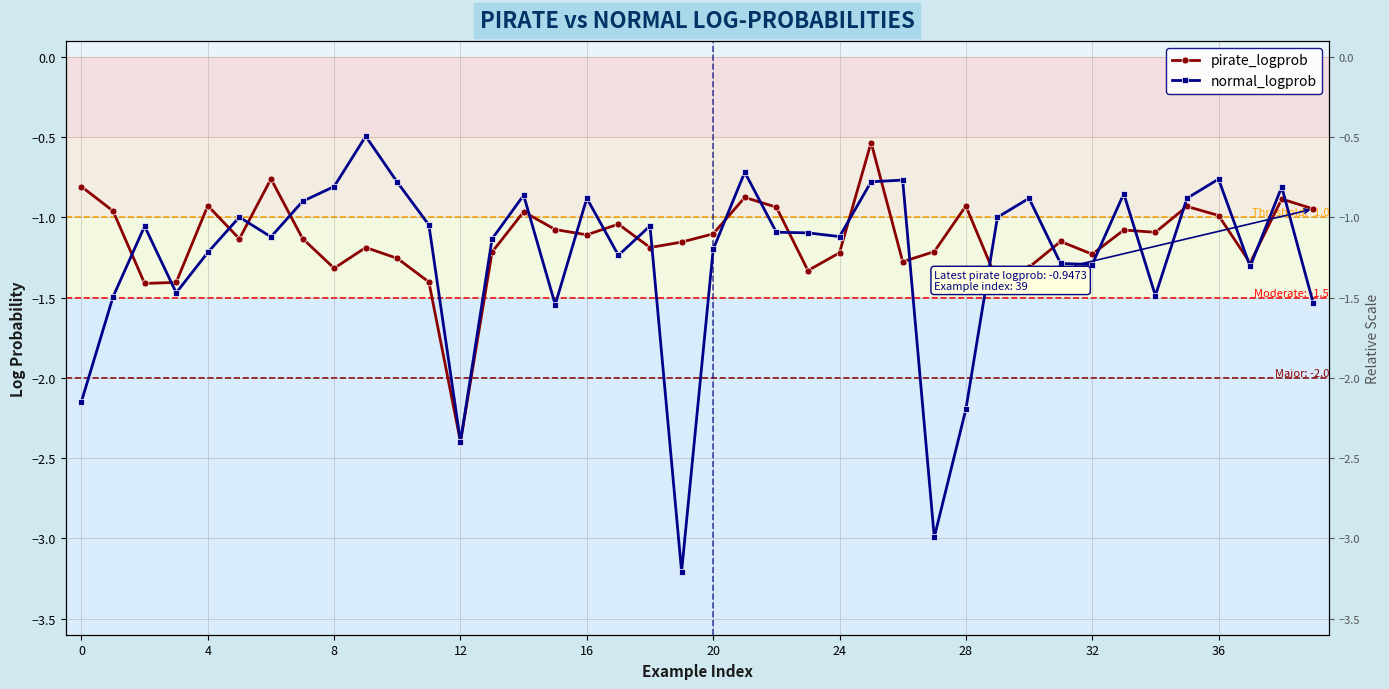

True or false: pirate_logprob has more than 0 interior local peaks.

True